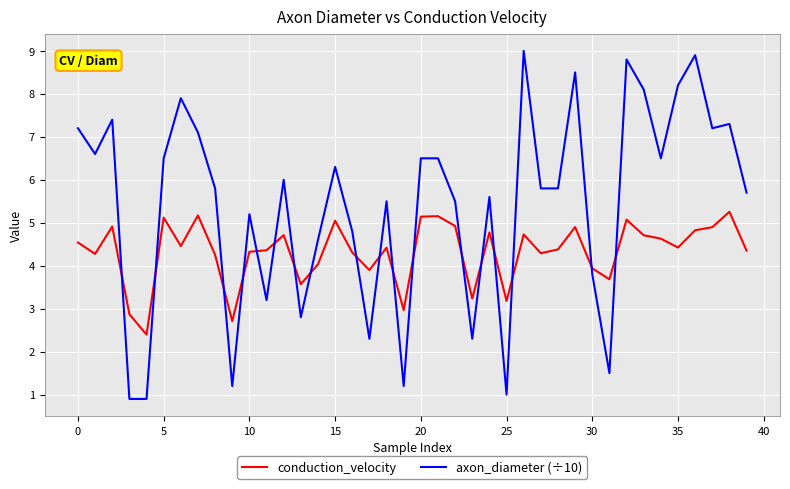

After their last crossing, which series has the higher values: axon_diameter (÷10) or conduction_velocity?

axon_diameter (÷10)